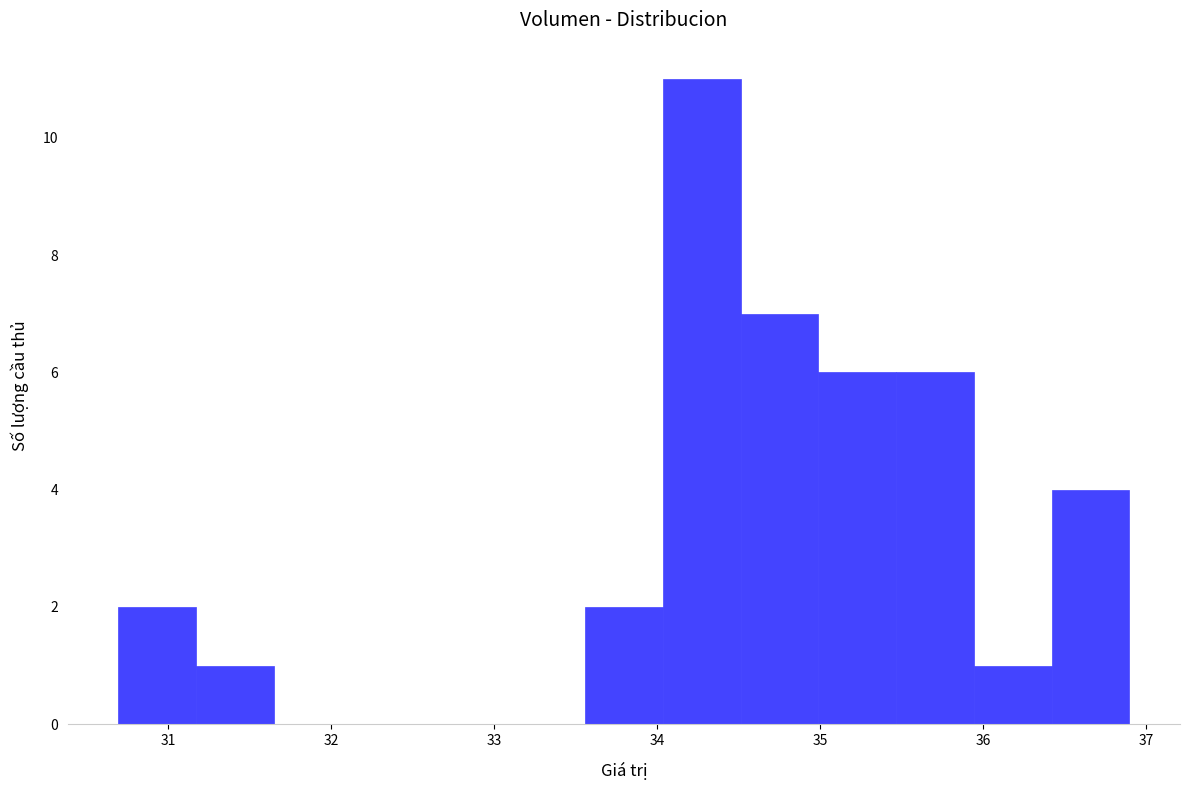

Reading left to right, list every bar in this chart as the range it spans on the x-axis followed by its height. Neither the bar edges nor the heights are printed on the chart, so give them approximately, as read against the axes.

30.7 to 31.2: 2
31.2 to 31.6: 1
31.6 to 32.1: 0
32.1 to 32.6: 0
32.6 to 33.1: 0
33.1 to 33.6: 0
33.6 to 34.0: 2
34.0 to 34.5: 11
34.5 to 35.0: 7
35.0 to 35.5: 6
35.5 to 35.9: 6
35.9 to 36.4: 1
36.4 to 36.9: 4